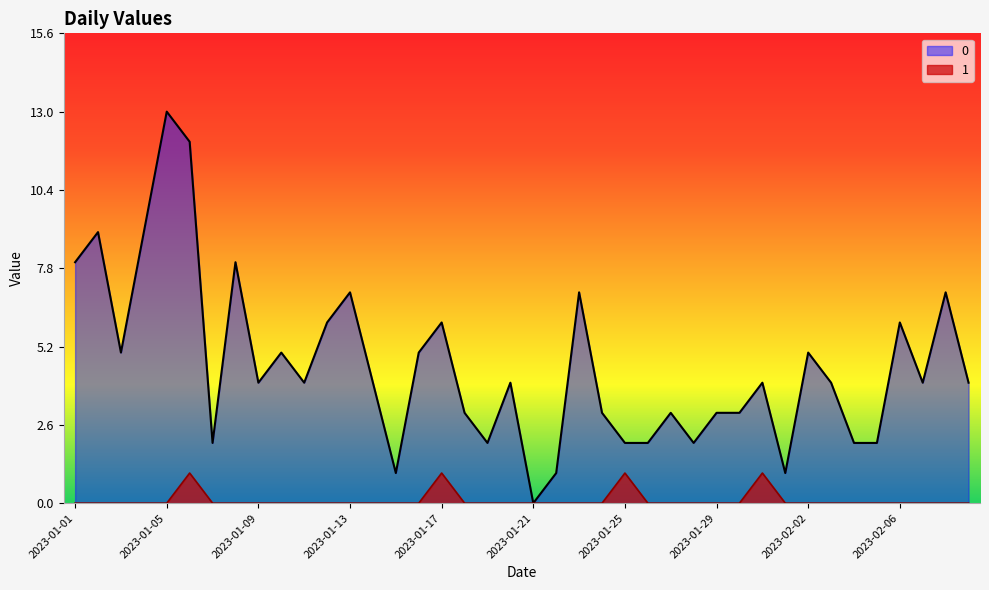

Is the value of 1 at 2023-02-09 greater than the value of 0 at 2023-02-03?

No